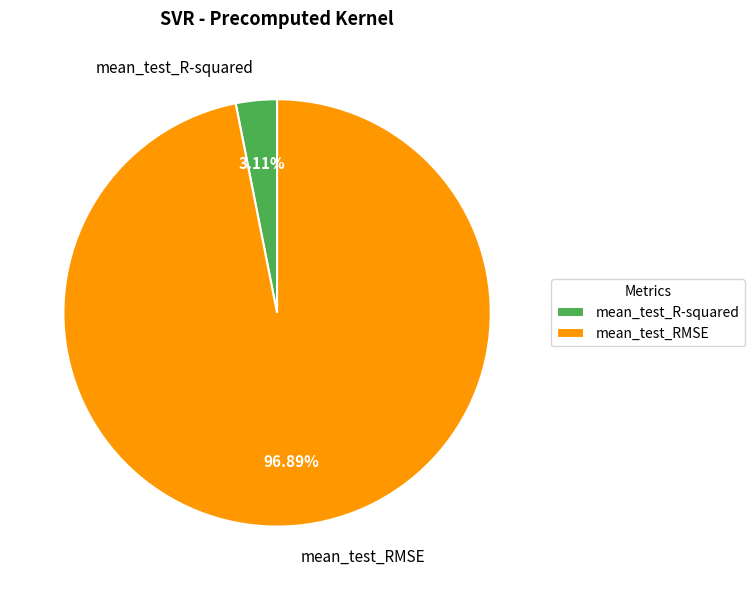

Between mean_test_RMSE and mean_test_R-squared, which is larger?

mean_test_RMSE